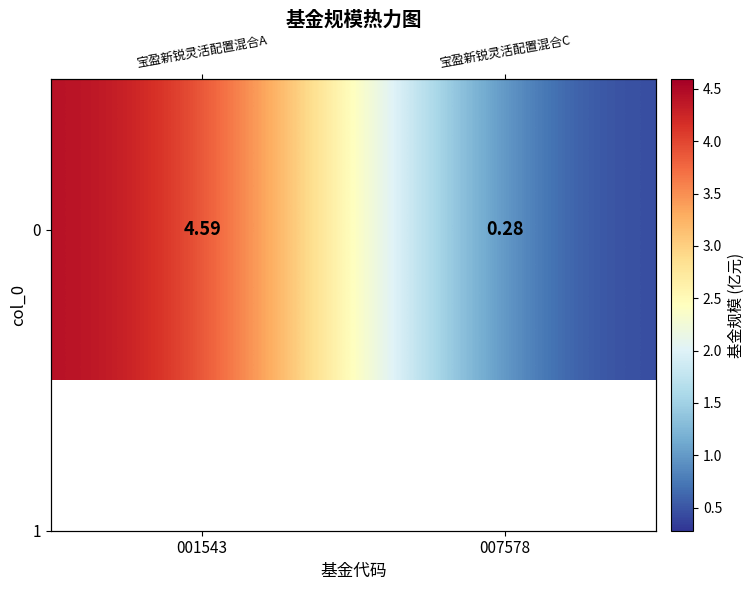

Which category has the highest value across all series?

001543